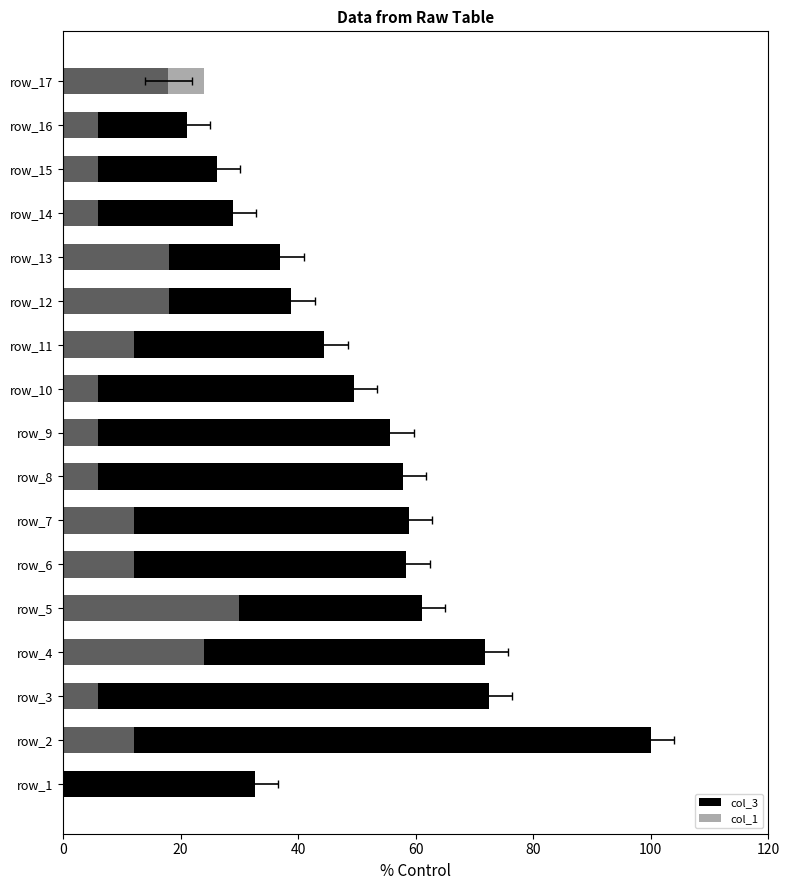

The col_3 series shows 12.1 at 15. True or false?

False